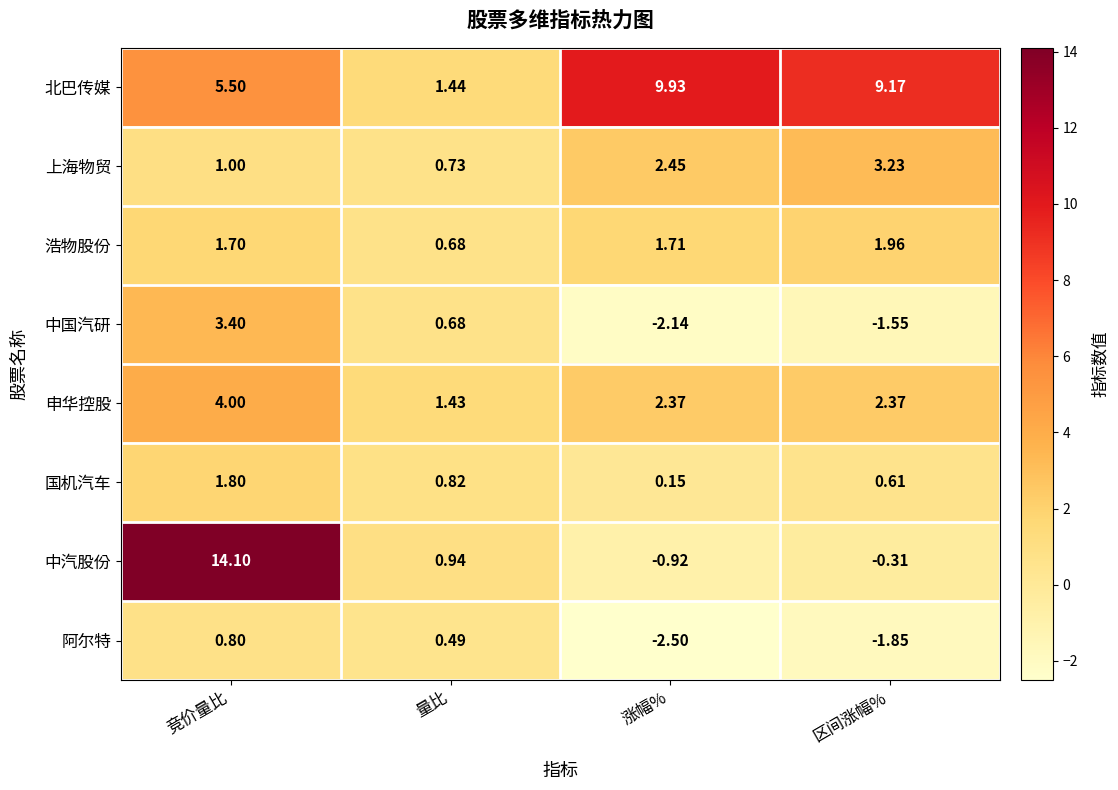

At which label does 国机汽车 reach its minimum?

涨幅%